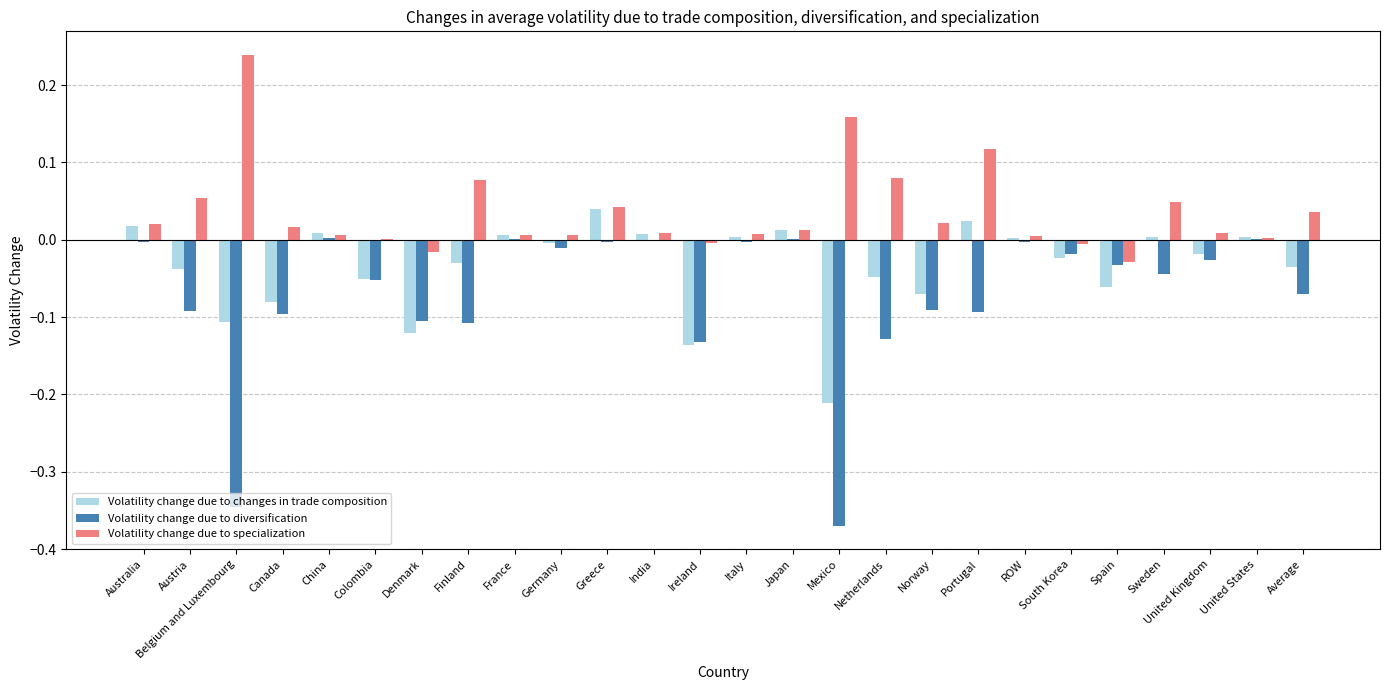

True or false: Volatility change due to specialization has a value of 0.1 at Greece.

False